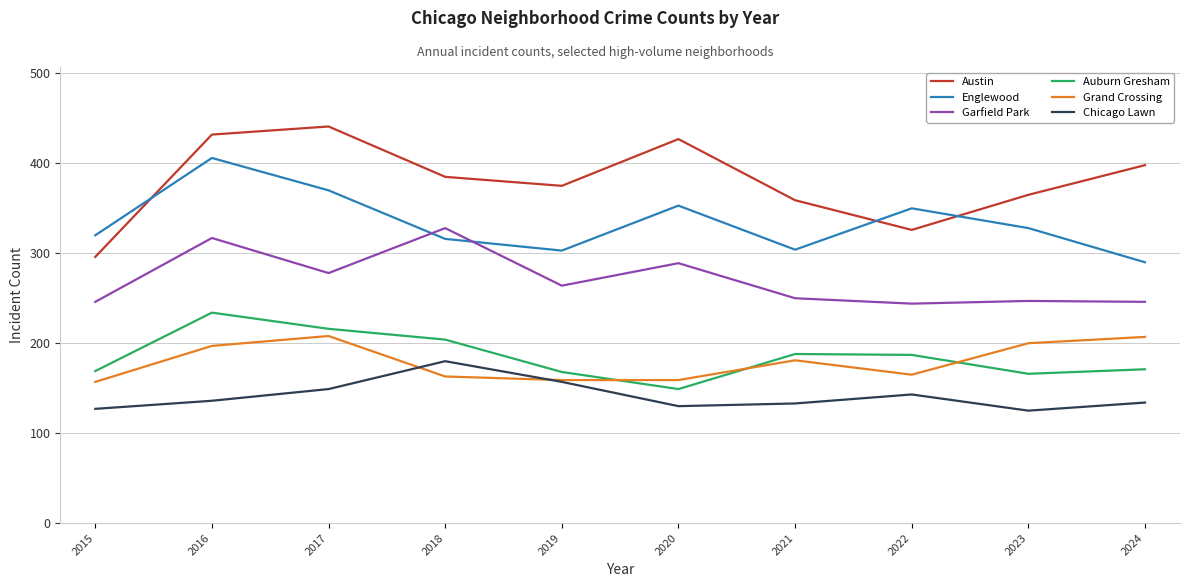

Rank the series by their maximum value, from lowest to highest.

Chicago Lawn, Grand Crossing, Auburn Gresham, Garfield Park, Englewood, Austin